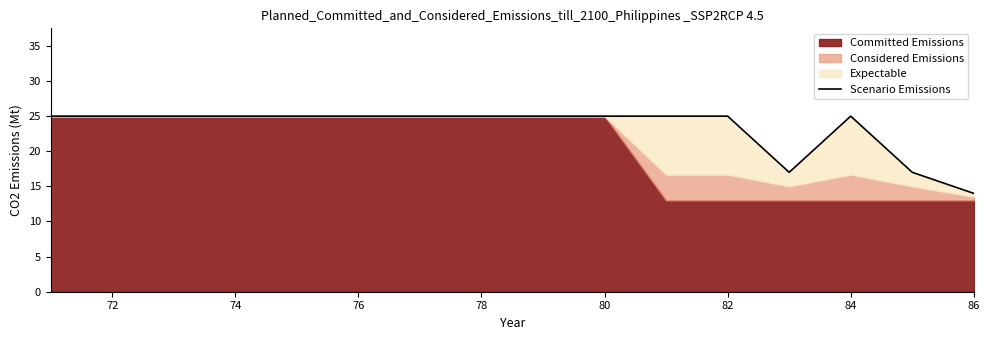

How many data points are less than 25?

3